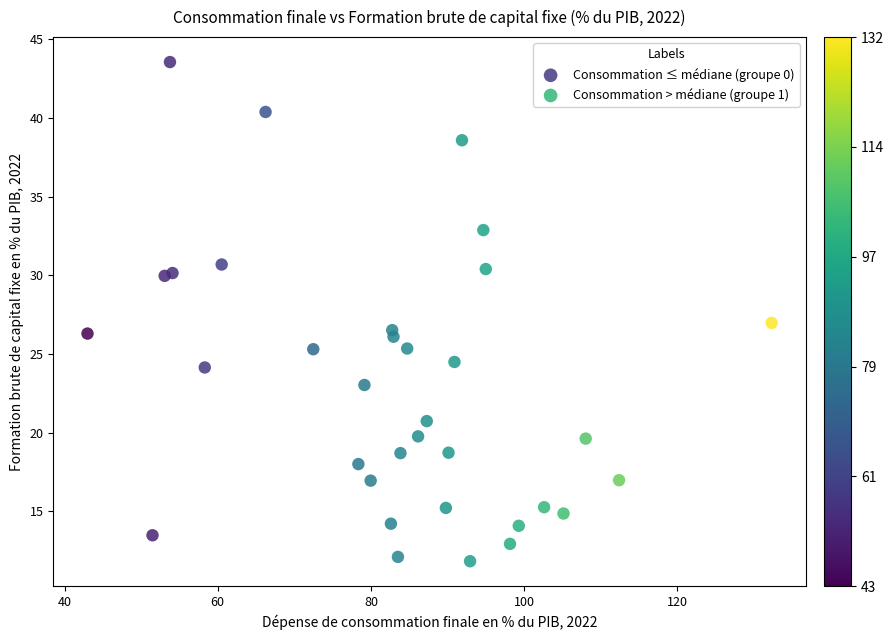

What are all the series names shown in the legend?

Consommation ≤ médiane (groupe 0), Consommation > médiane (groupe 1)